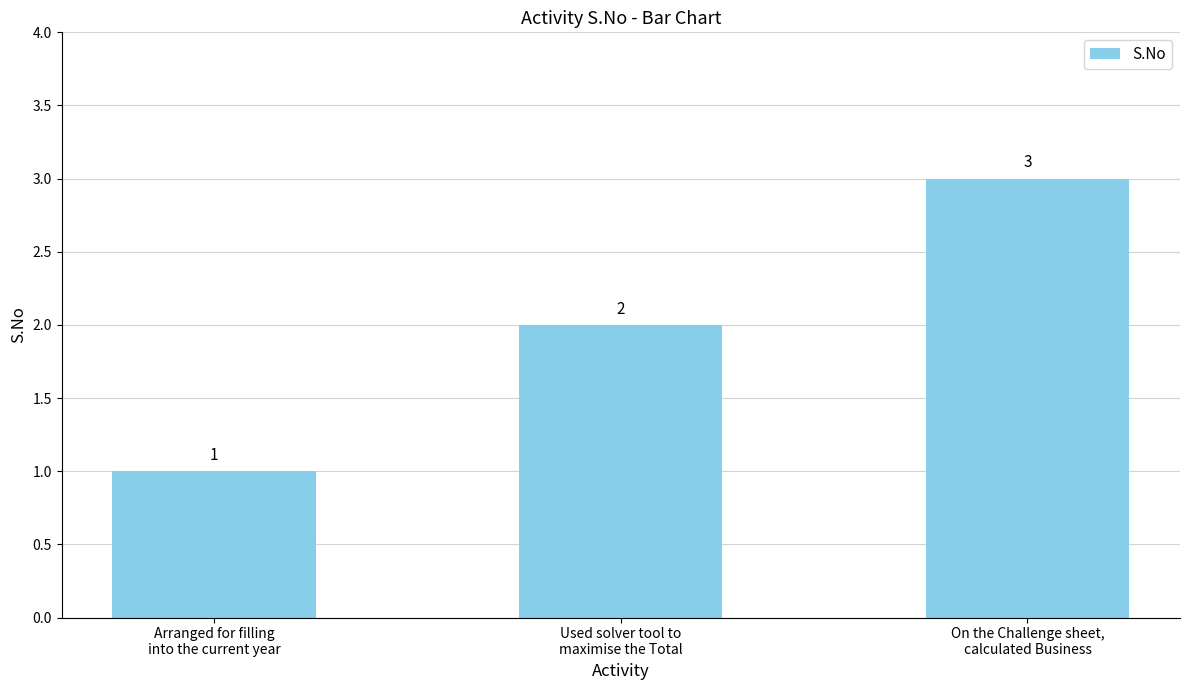

What is the sum of the values at On the Challenge sheet,
calculated Business and Arranged for filling
into the current year?

4